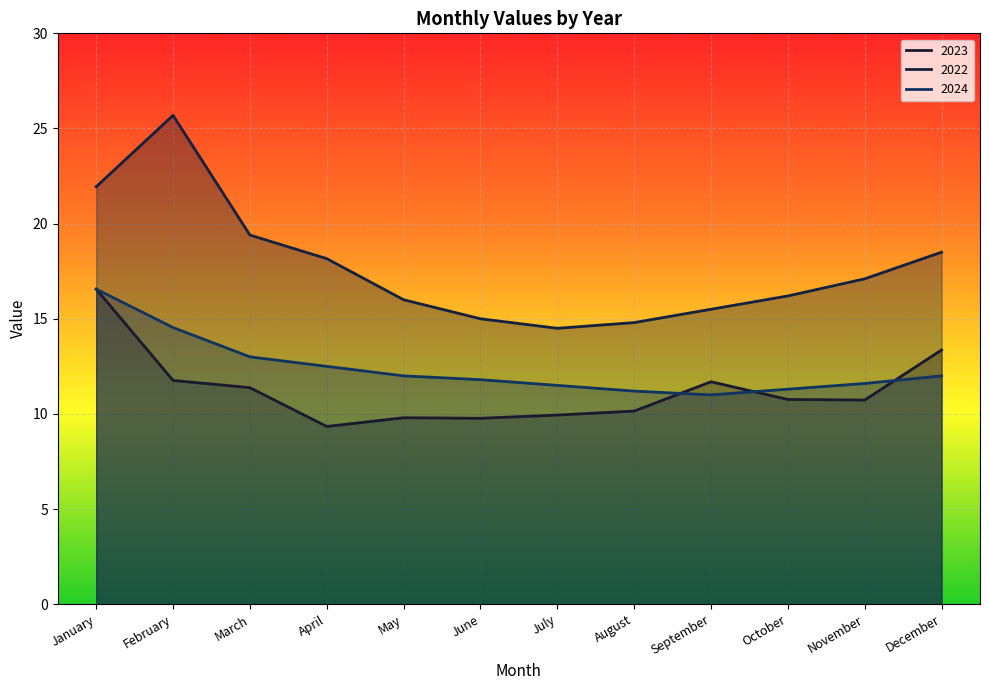

List the series in order of their overall mean, highest first.

2022, 2024, 2023